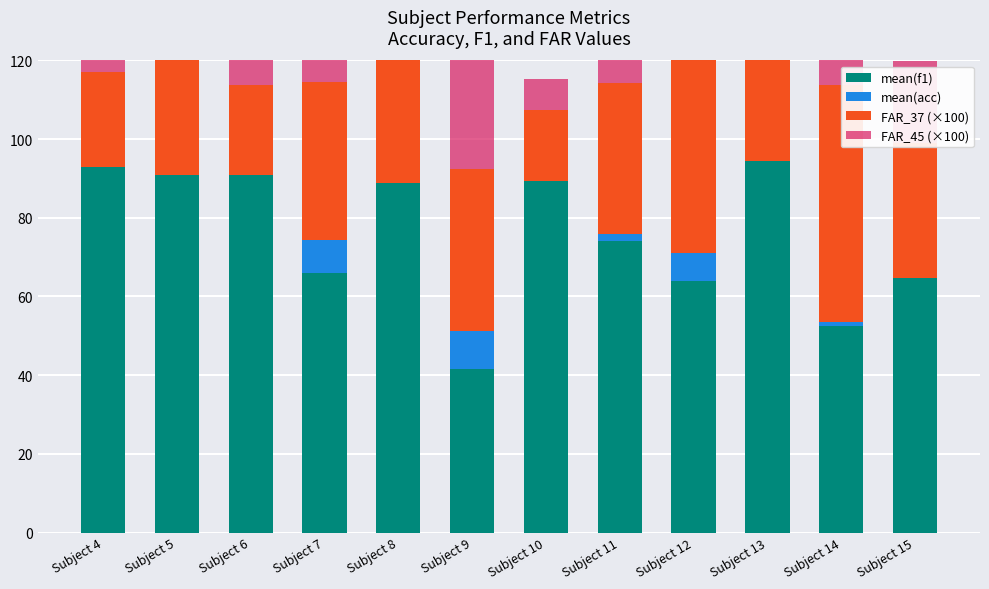

Does the chart contain any negative values?

No